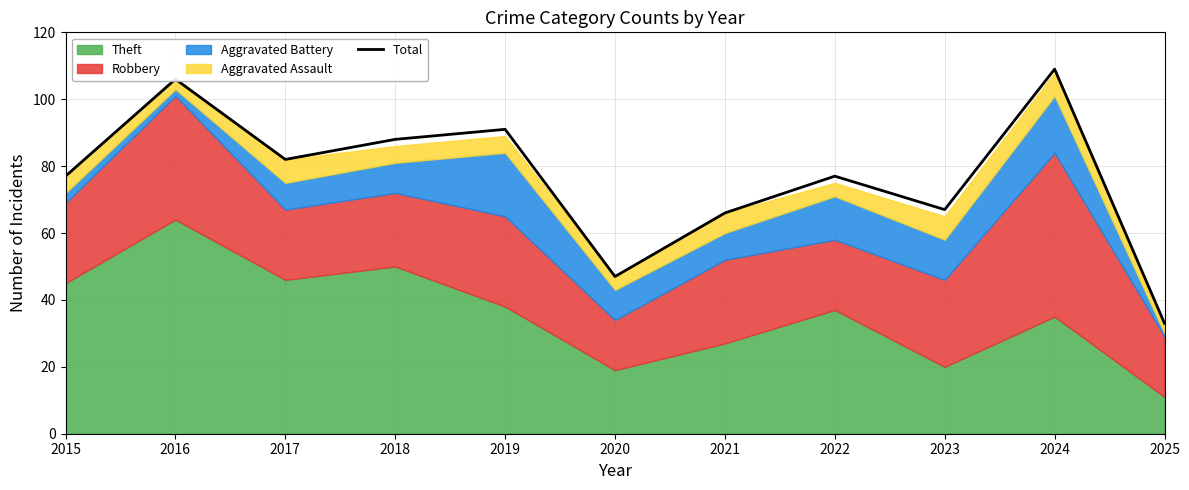

What is the change in value from 2015 to 2020?

-30